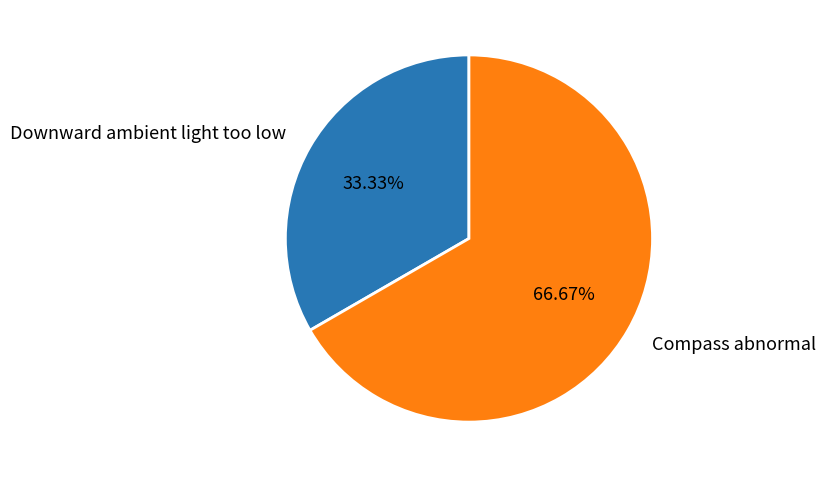

Do Compass abnormal and Downward ambient light too low together represent more than half of the pie?

Yes